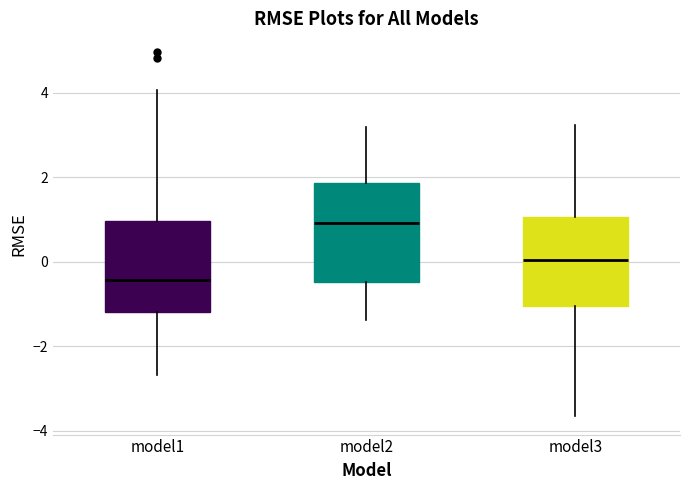

Reading left to right, transcribe this box plot: for each box, give where its median line is, the range the box spans, and where its two whiskers end, as read against the y-axis. The values are not printed on the chart, so give them approximately, as read against the axis.

model1: median -0.4, box -1.2 to 1.0, whiskers -2.6 to 4.0
model2: median 1.0, box -0.4 to 1.8, whiskers -1.4 to 3.2
model3: median 0.0, box -1.0 to 1.0, whiskers -3.6 to 3.2